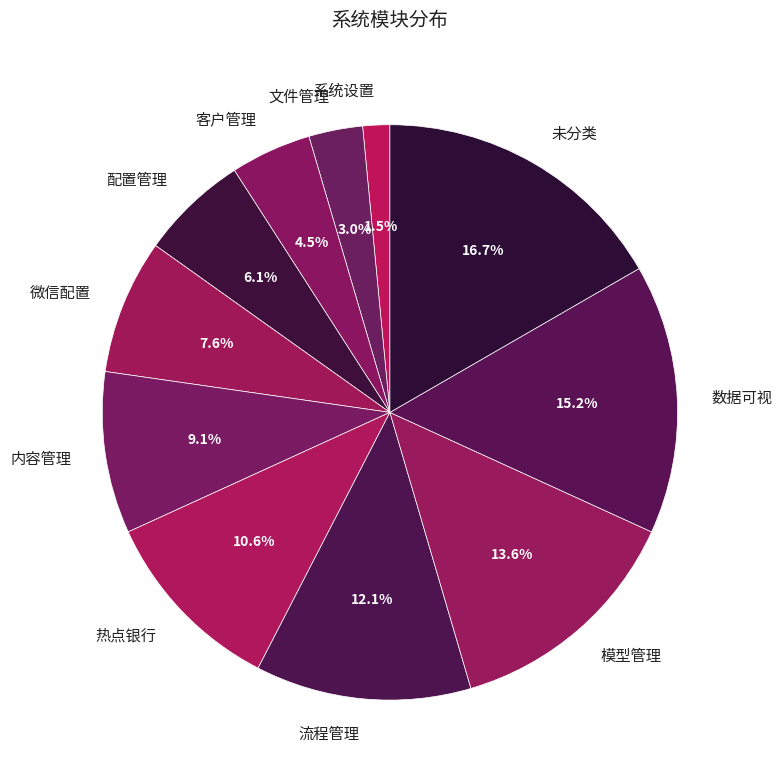

Which has a higher value, 数据可视 or 微信配置?

数据可视